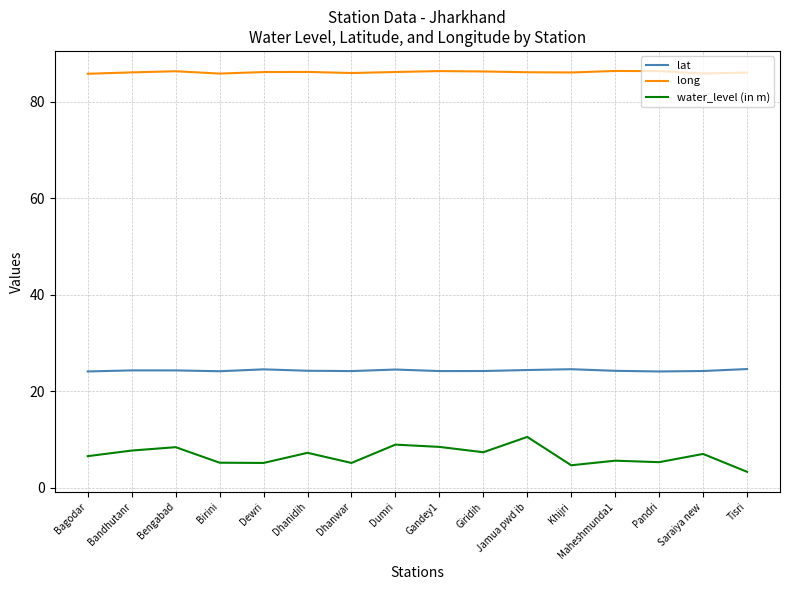

Rank the series by their average value, from highest to lowest.

long, lat, water_level (in m)